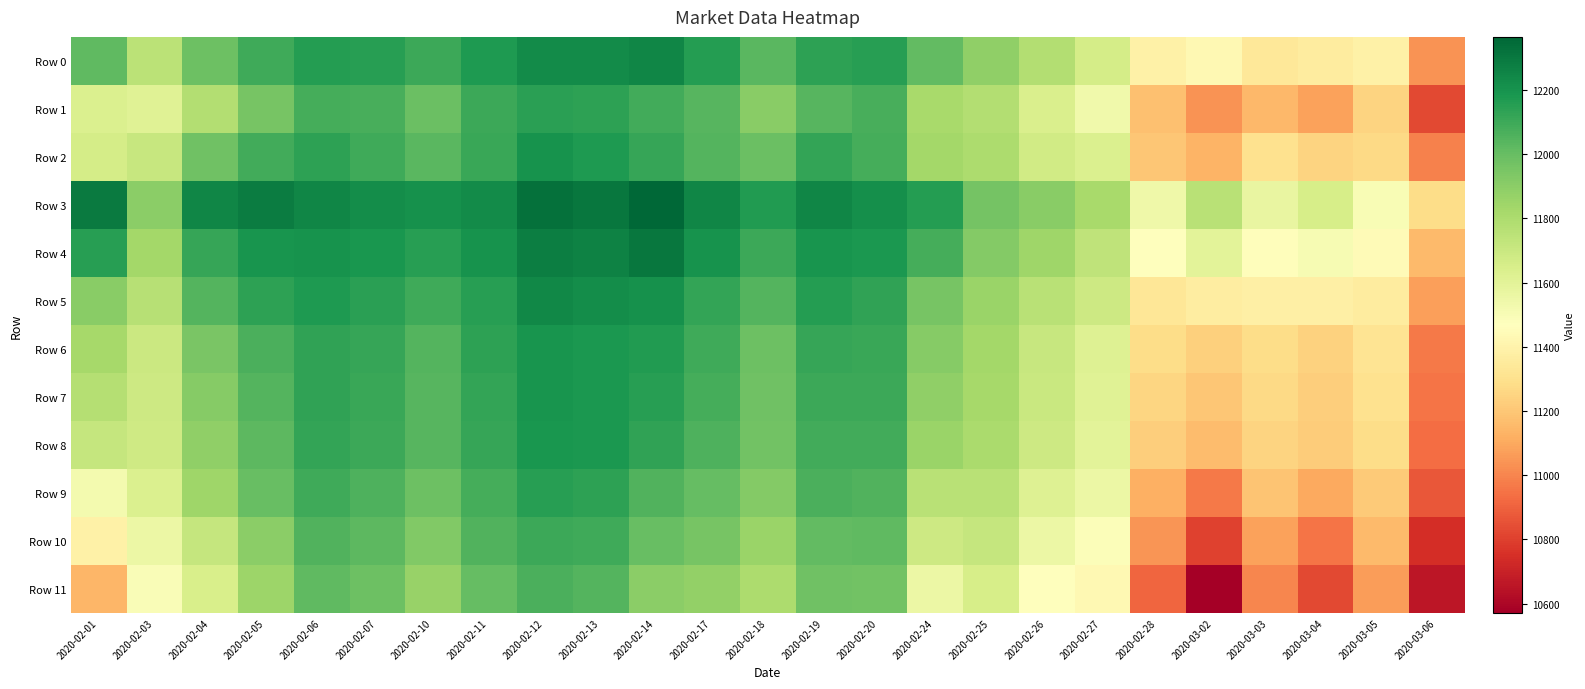

What is the total value across all series at 2020-02-27?

139379.4